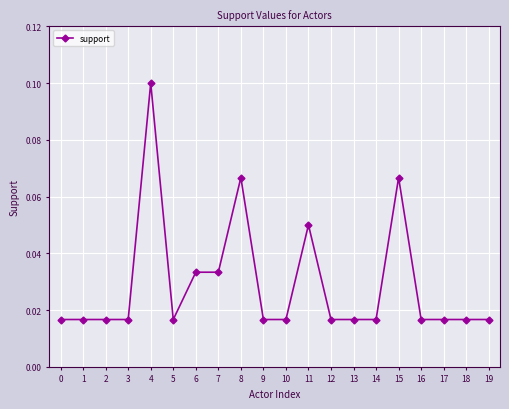

What is the sum of all values?

0.6